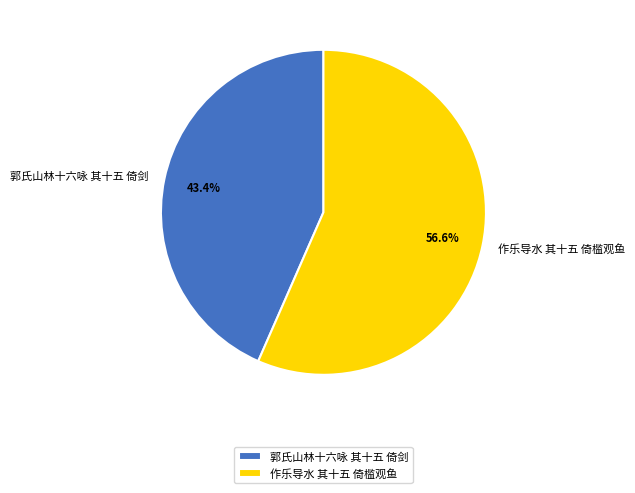

Does any single category account for the majority?

Yes